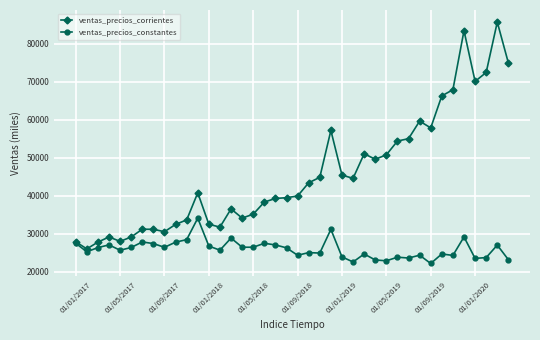

List the series in order of their overall mean, lowest first.

ventas_precios_constantes, ventas_precios_corrientes